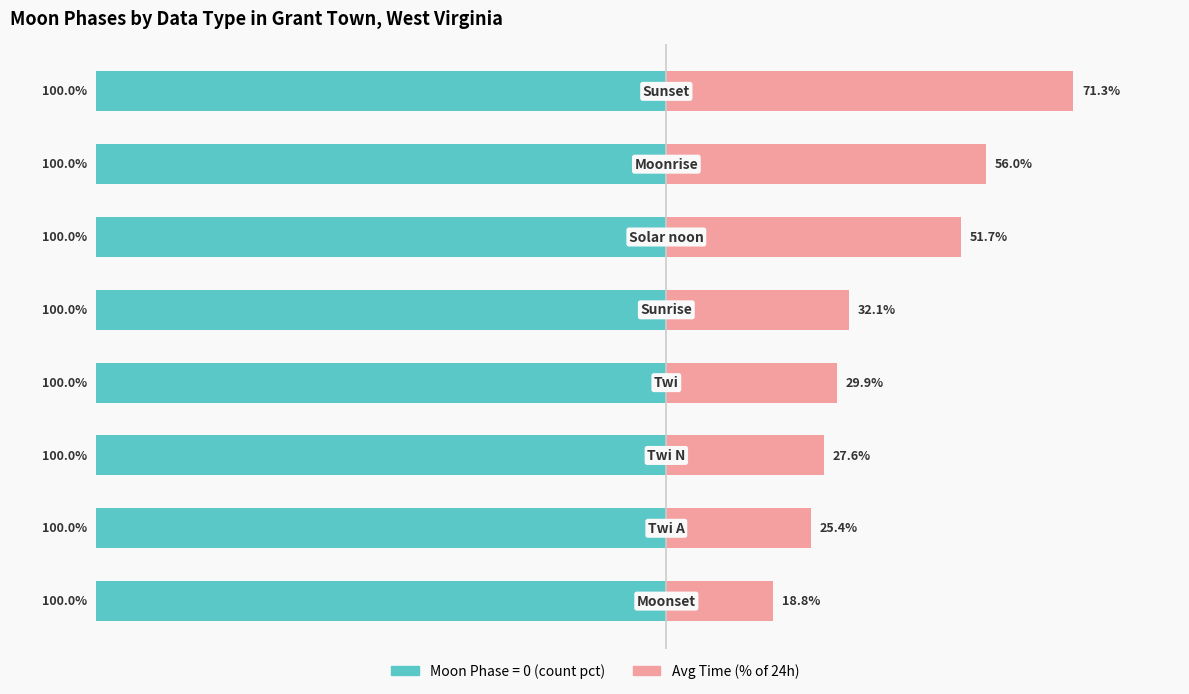

The chart shows a value of 27.6 at −75. True or false?

True